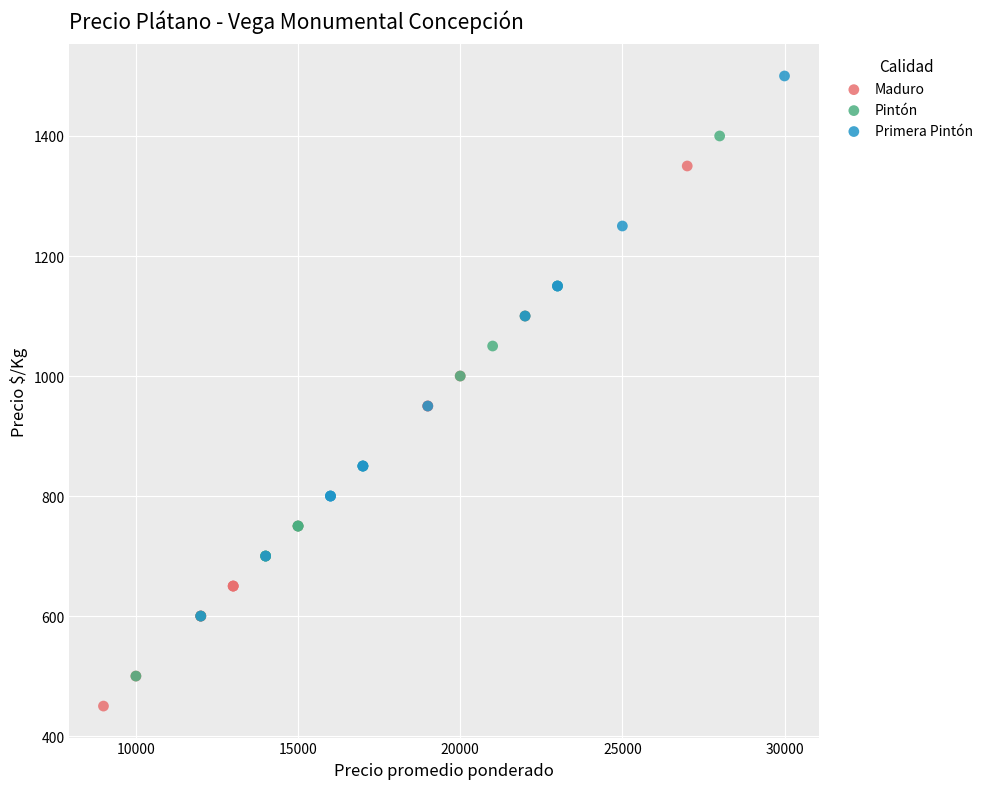

What are all the series names shown in the legend?

Maduro, Pintón, Primera Pintón